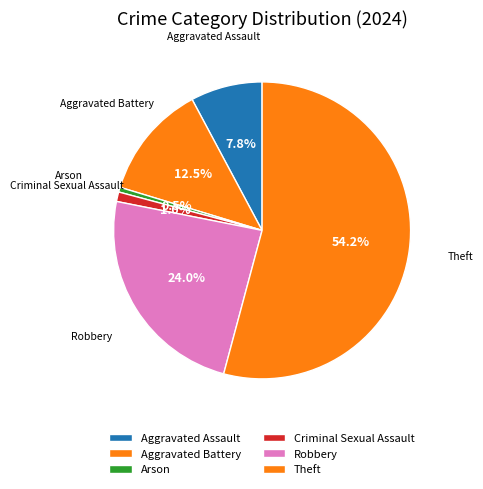

What is the majority slice?

Theft